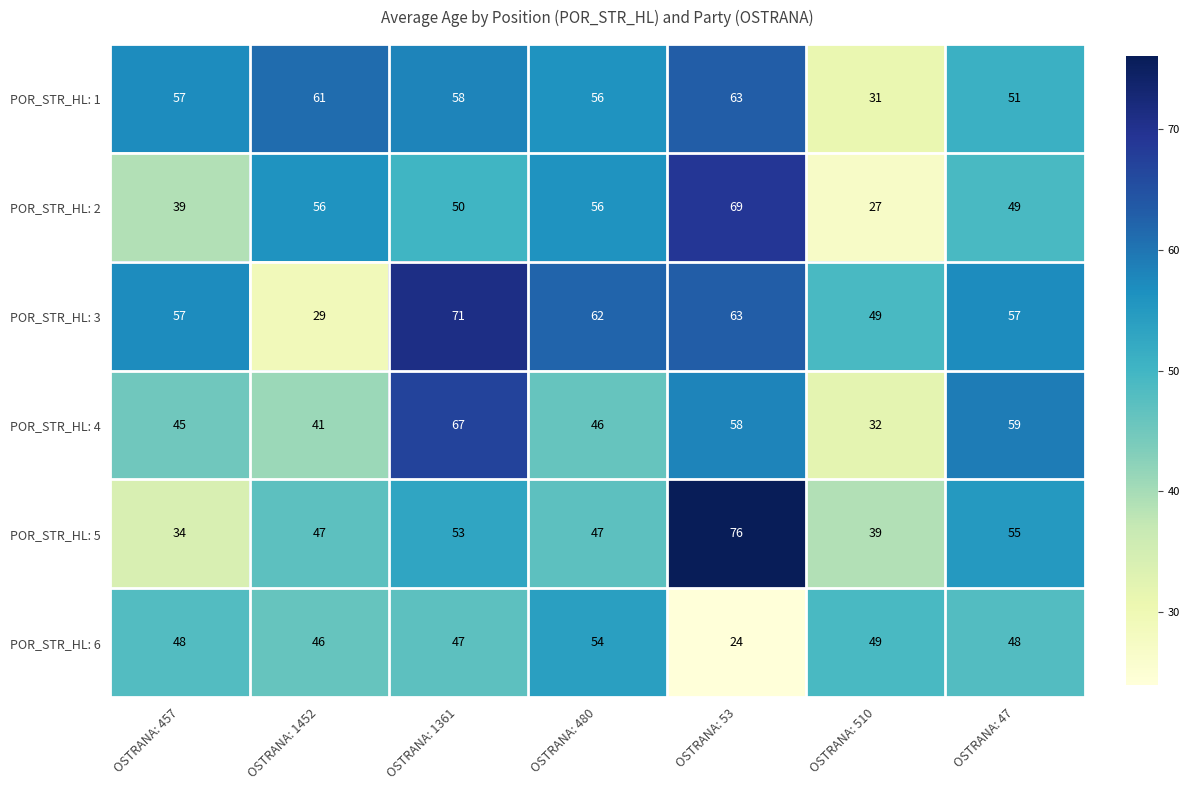

At which category is the sum across all series the highest?

OSTRANA: 53